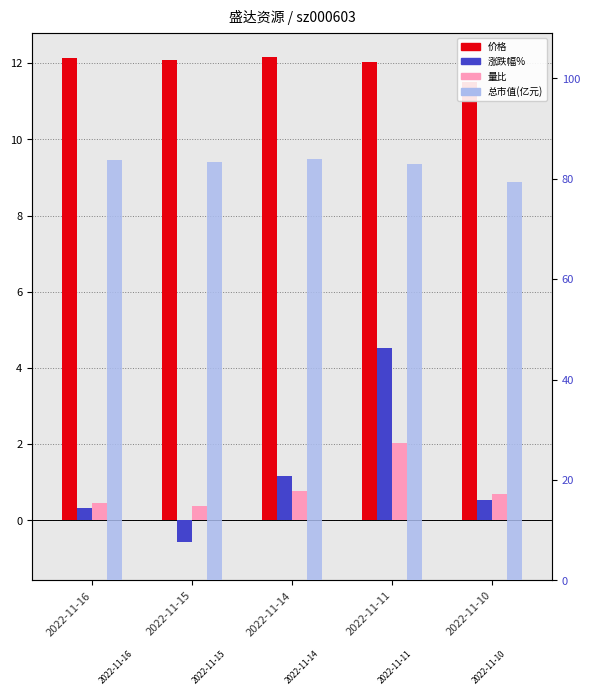

At how many categories does at least one series exceed 54?

5